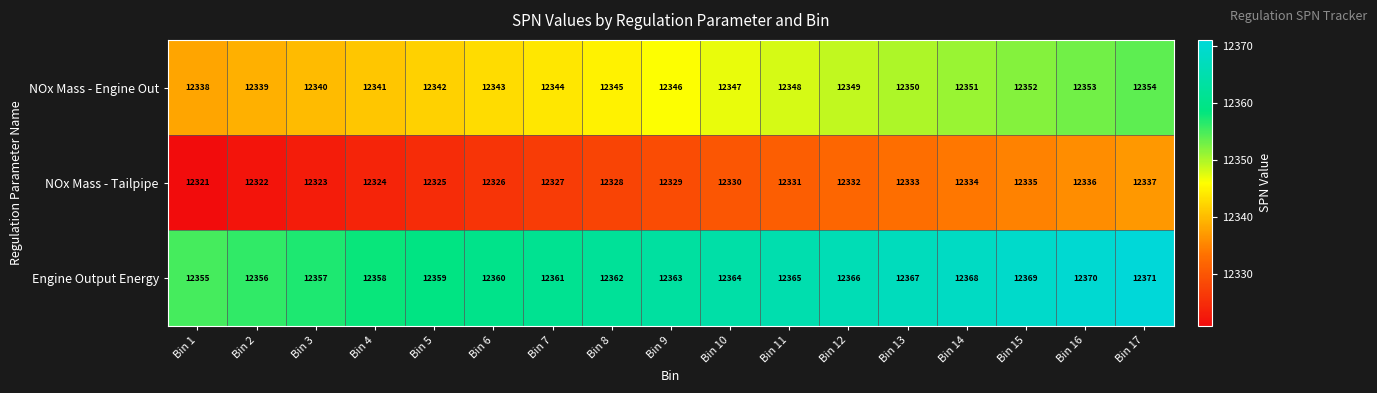

Is it true that NOx Mass - Tailpipe equals 3754 at Bin 4?

False